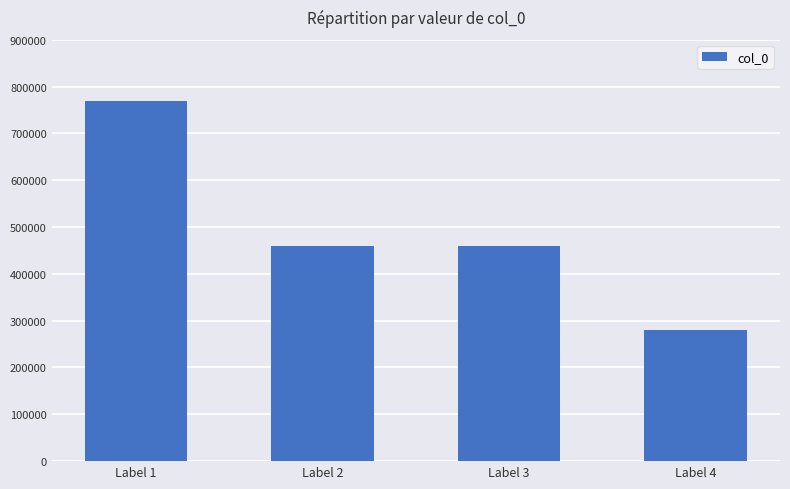

Is it true that the value at Label 4 is 280710?

True